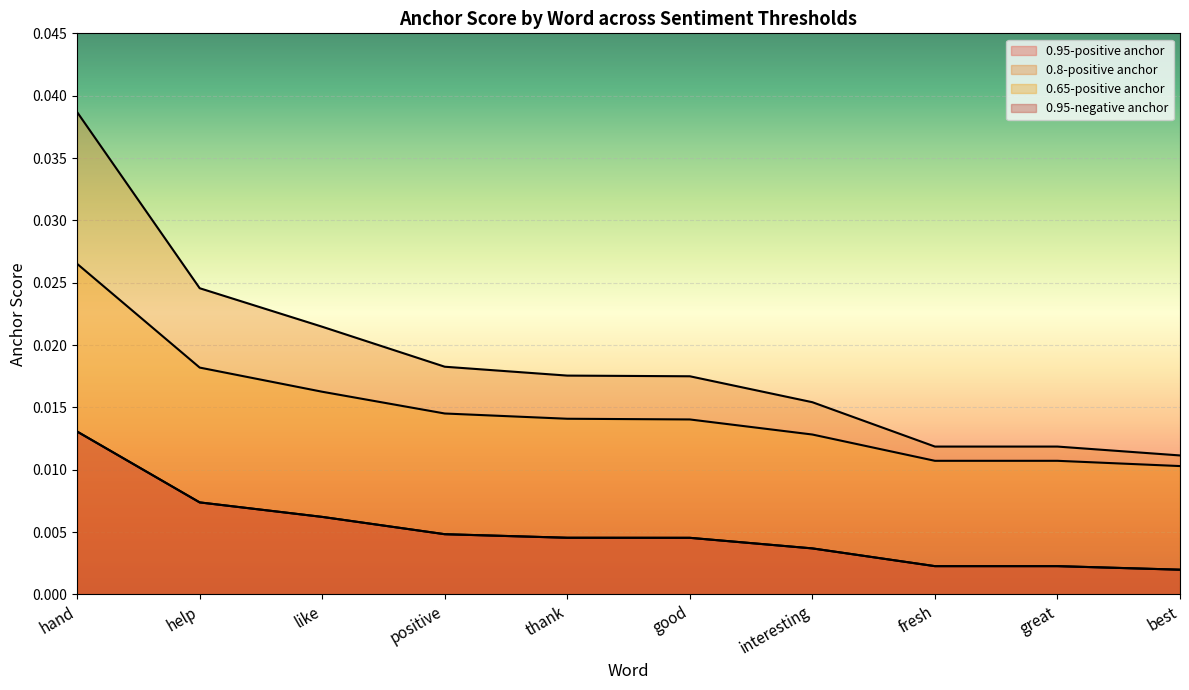

Rank the categories by 0.95-negative anchor value from highest to lowest.

hand, help, like, positive, thank, good, interesting, fresh, great, best